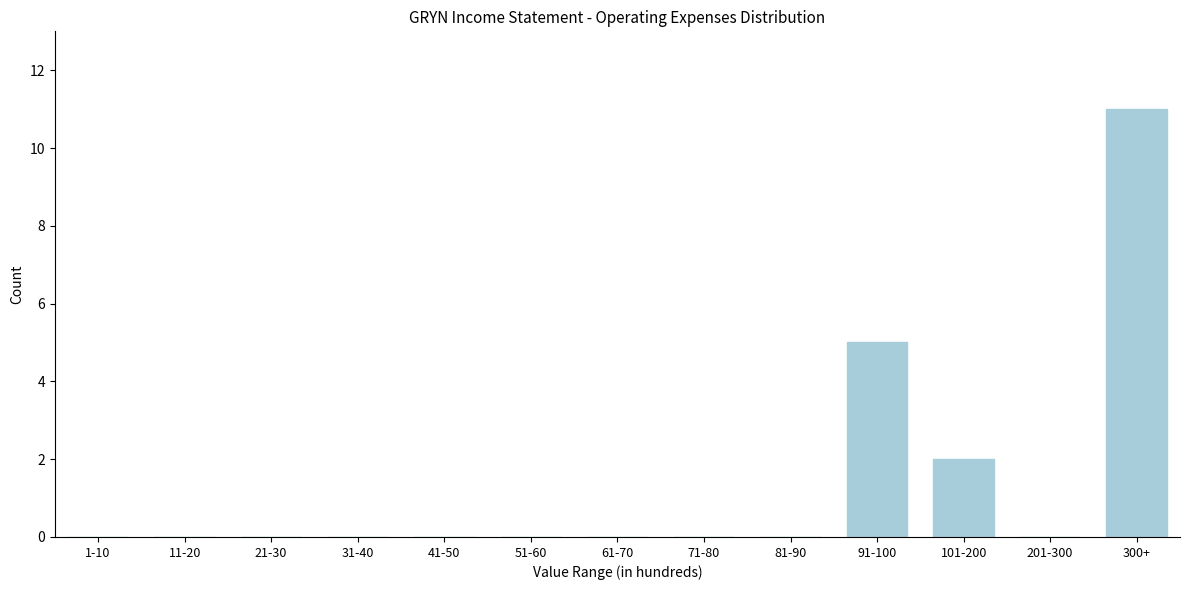

Reading left to right, what are all the values shown in this chart?

1-10=0	11-20=0	21-30=0	31-40=0	41-50=0	51-60=0	61-70=0	71-80=0	81-90=0	91-100=5	101-200=2	201-300=0	300+=11